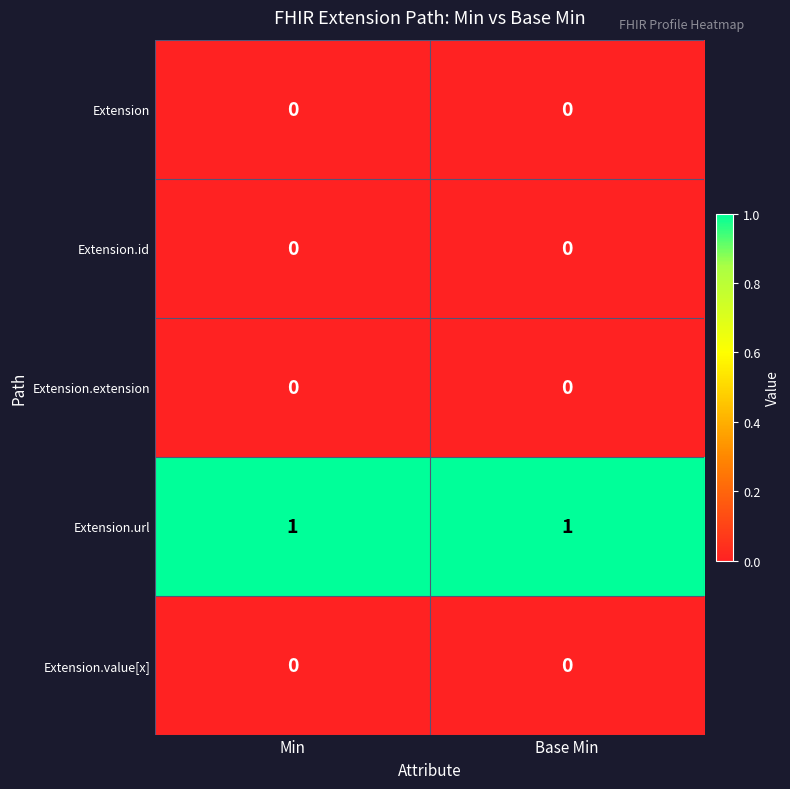

True or false: Extension.url has a value of 1 at Base Min.

True